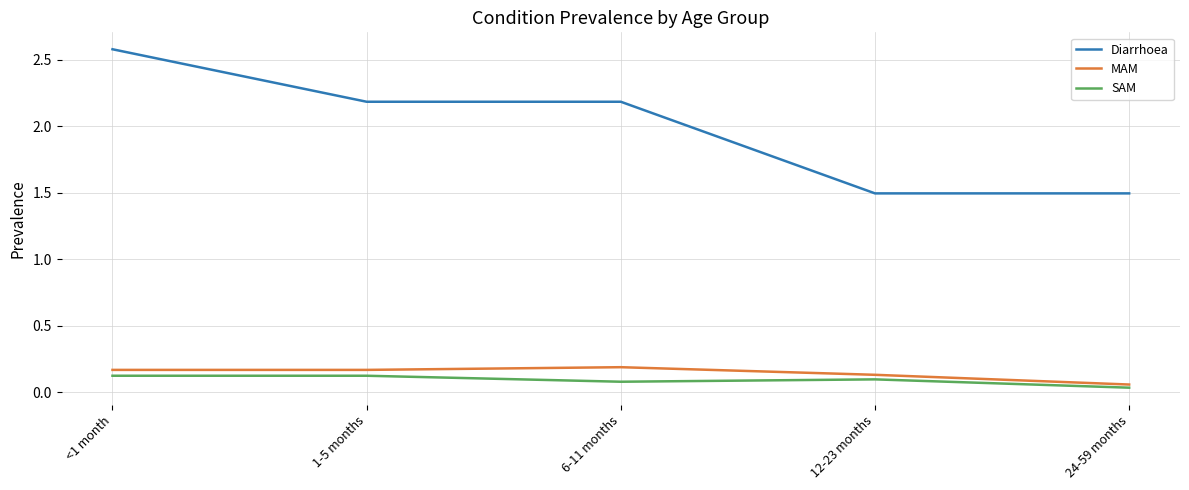

Which series changed the most between 6-11 months and 12-23 months?

Diarrhoea